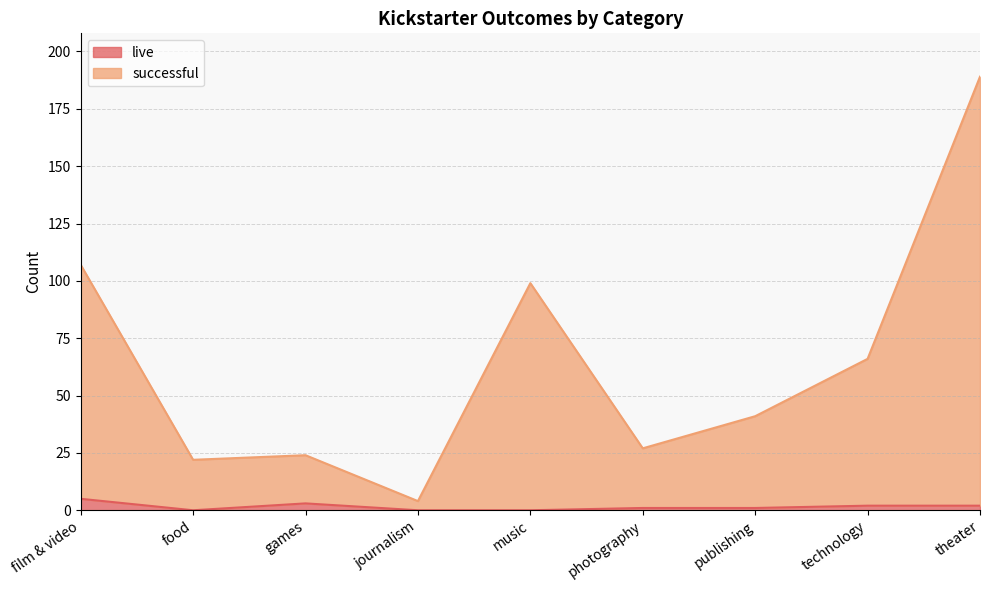

Rank the series by their average value, from highest to lowest.

successful, live